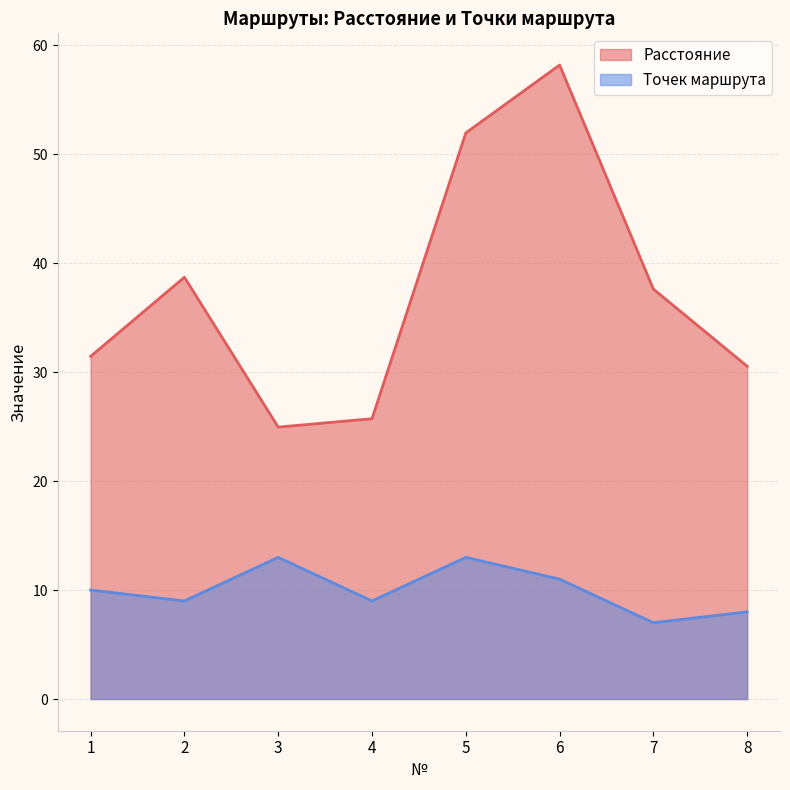

Which category has the lowest value in the Точек маршрута series?

7